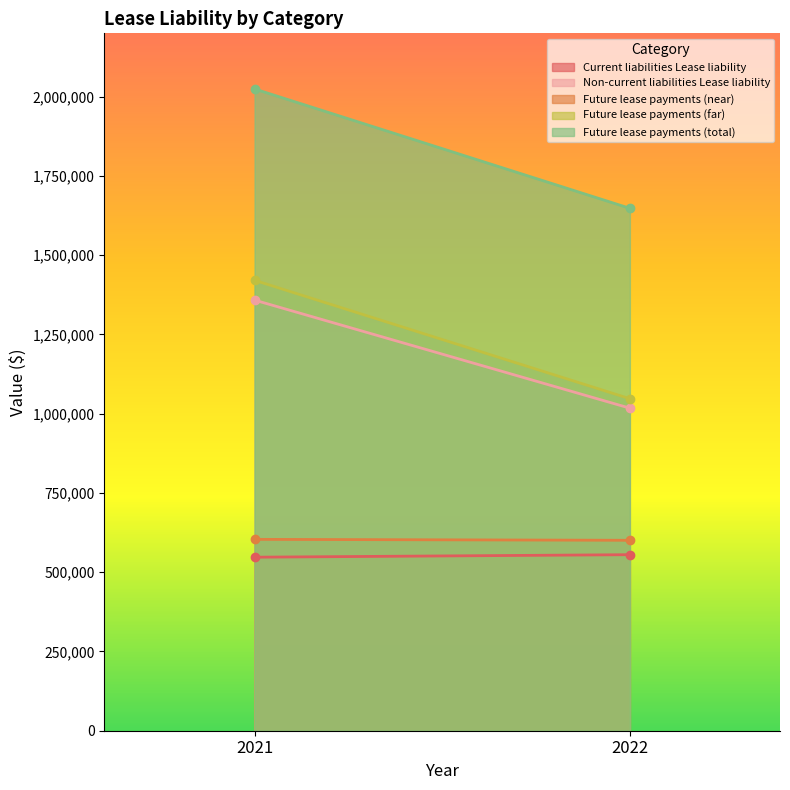

What is the sum of all Future lease payments (near) values?

1204418